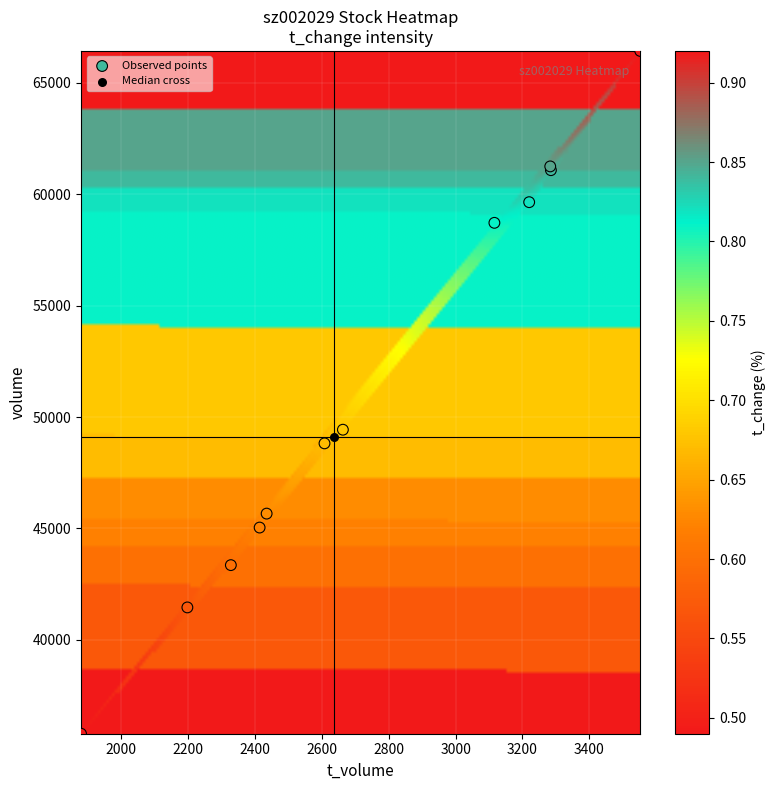

What are all the series names shown in the legend?

Observed points, Median cross